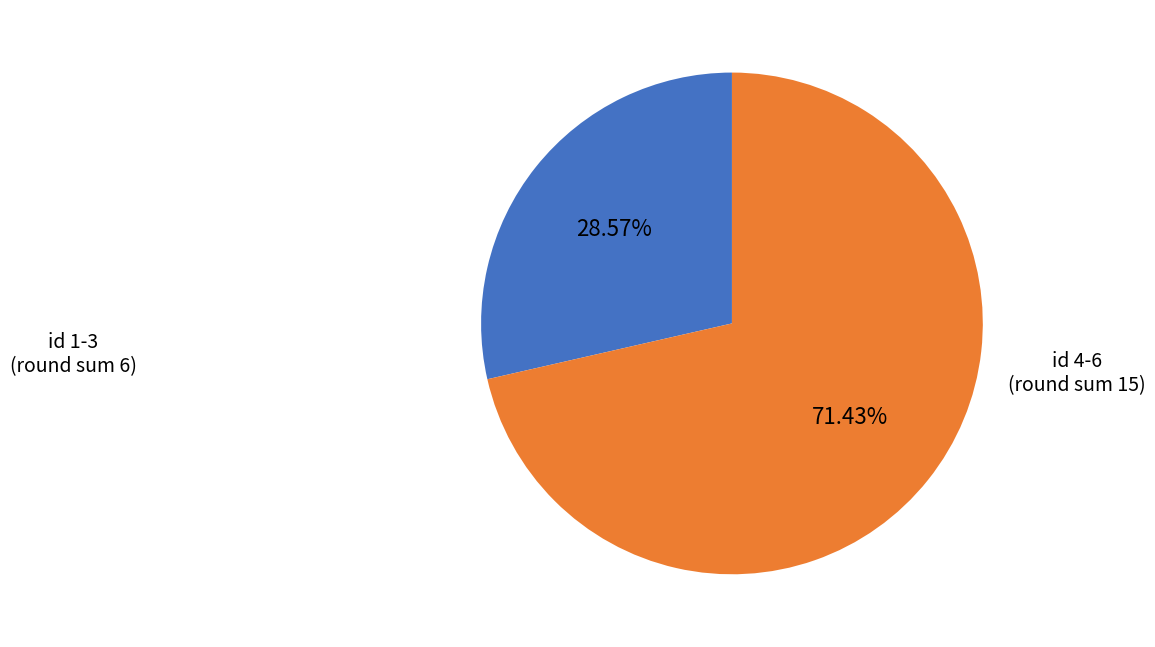

Does any single category account for the majority?

Yes